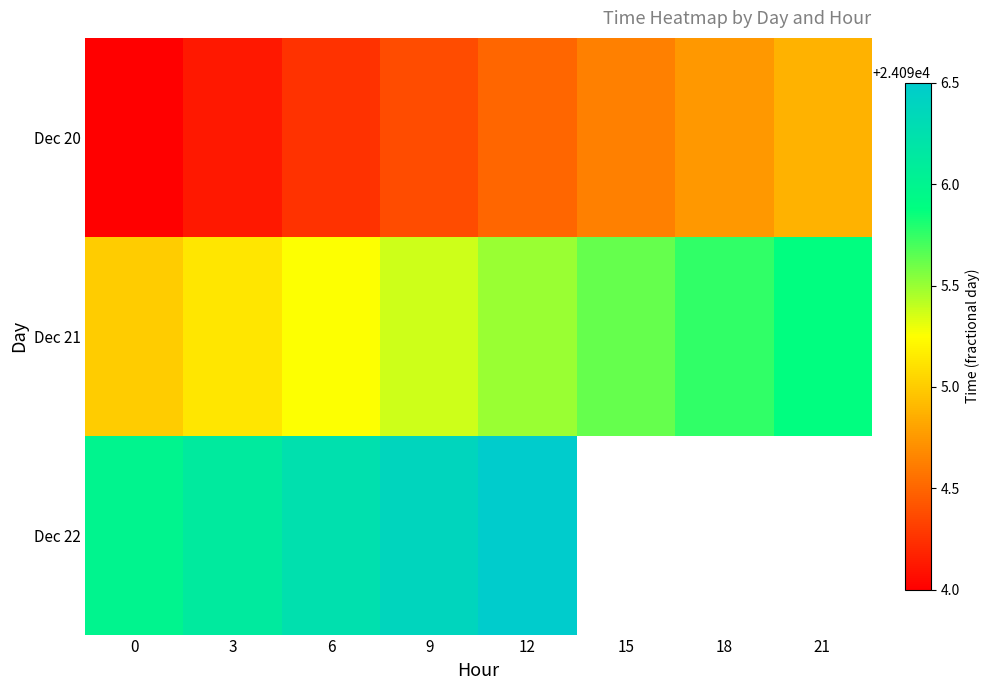

Which label corresponds to the largest value in the chart?

12